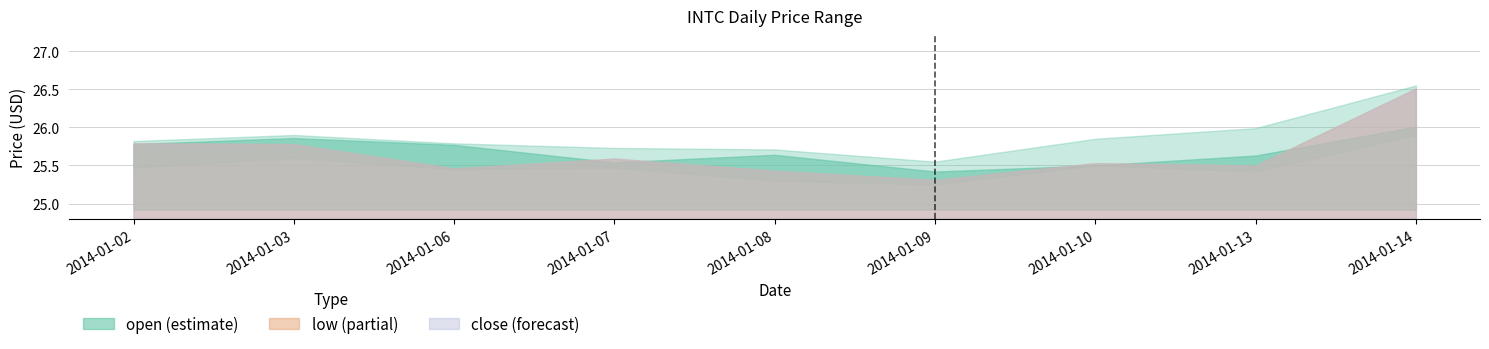

Is it true that close equals 25.8 at 2014-01-03?

True